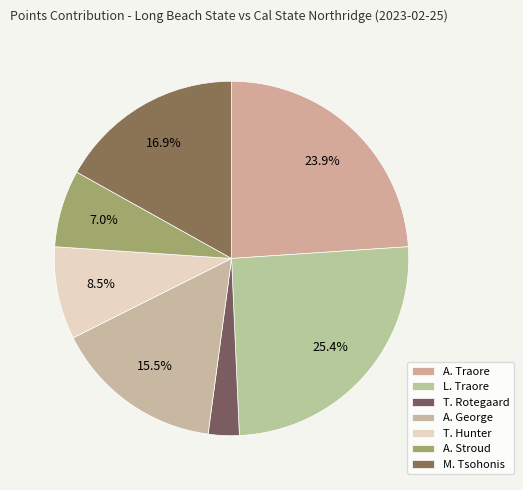

Count the number of slices in the pie.

7